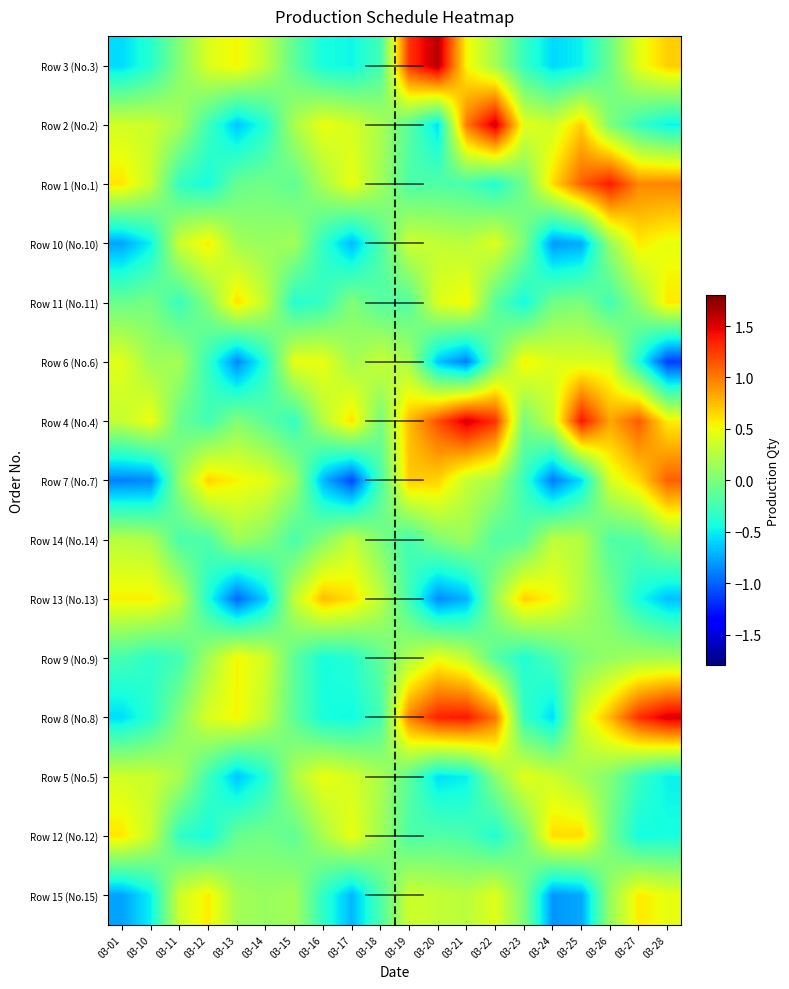

Reading left to right, list all the values displayed in this chart.

Row 3 (No.3): 03-01=-0.6	03-10=-0.4	03-11=0.0	03-12=0.4	03-13=0.5	03-14=0.3	03-15=-0.1	03-16=-0.4	03-17=-0.5	03-18=-0.2	03-19=1.3	03-20=1.6	03-21=0.5	03-22=0.2	03-23=-0.3	03-24=-0.6	03-25=-0.5	03-26=-0.1	03-27=0.5	03-28=0.7
Row 2 (No.2): 03-01=0.4	03-10=0.3	03-11=0.2	03-12=-0.3	03-13=-0.6	03-14=-0.4	03-15=0.2	03-16=0.5	03-17=0.4	03-18=0.2	03-19=-0.2	03-20=-0.6	03-21=1.0	03-22=1.6	03-23=0.4	03-24=0.4	03-25=0.7	03-26=0.0	03-27=-0.3	03-28=-0.5
Row 1 (No.1): 03-01=0.6	03-10=0.3	03-11=-0.3	03-12=-0.4	03-13=-0.1	03-14=-0.0	03-15=-0.1	03-16=0.2	03-17=0.5	03-18=0.2	03-19=-0.2	03-20=-0.2	03-21=-0.2	03-22=-0.4	03-23=-0.0	03-24=0.6	03-25=1.1	03-26=1.4	03-27=1.0	03-28=1.0
Row 10 (No.10): 03-01=-0.8	03-10=-0.5	03-11=0.4	03-12=0.6	03-13=0.2	03-14=0.1	03-15=0.2	03-16=-0.3	03-17=-0.7	03-18=-0.2	03-19=0.4	03-20=0.3	03-21=0.3	03-22=0.4	03-23=-0.0	03-24=-0.8	03-25=-0.7	03-26=0.1	03-27=0.6	03-28=0.5
Row 11 (No.11): 03-01=-0.1	03-10=-0.0	03-11=-0.3	03-12=0.0	03-13=0.6	03-14=0.3	03-15=-0.4	03-16=-0.3	03-17=0.0	03-18=-0.2	03-19=-0.2	03-20=0.4	03-21=0.5	03-22=-0.2	03-23=-0.4	03-24=-0.0	03-25=0.0	03-26=-0.3	03-27=0.1	03-28=0.6
Row 6 (No.6): 03-01=0.4	03-10=0.2	03-11=0.2	03-12=-0.3	03-13=-0.9	03-14=-0.4	03-15=0.5	03-16=0.5	03-17=0.2	03-18=0.3	03-19=0.2	03-20=-0.7	03-21=-0.9	03-22=-0.1	03-23=0.6	03-24=0.4	03-25=0.4	03-26=0.4	03-27=-0.4	03-28=-1.1
Row 4 (No.4): 03-01=0.3	03-10=0.5	03-11=-0.1	03-12=-0.2	03-13=0.0	03-14=-0.1	03-15=-0.3	03-16=0.2	03-17=0.6	03-18=-0.0	03-19=0.8	03-20=1.2	03-21=1.5	03-22=1.3	03-23=-0.0	03-24=0.3	03-25=1.4	03-26=0.8	03-27=1.1	03-28=0.6
Row 7 (No.7): 03-01=-0.9	03-10=-0.9	03-11=0.1	03-12=0.7	03-13=0.5	03-14=0.4	03-15=0.2	03-16=-0.7	03-17=-1.1	03-18=-0.2	03-19=0.7	03-20=0.7	03-21=0.3	03-22=0.2	03-23=-0.3	03-24=-0.9	03-25=-0.6	03-26=0.4	03-27=0.6	03-28=1.1
Row 14 (No.14): 03-01=0.3	03-10=0.2	03-11=-0.2	03-12=-0.2	03-13=0.2	03-14=0.0	03-15=-0.2	03-16=0.0	03-17=0.3	03-18=0.0	03-19=-0.2	03-20=0.0	03-21=0.1	03-22=-0.2	03-23=-0.2	03-24=0.3	03-25=0.2	03-26=-0.2	03-27=-0.2	03-28=0.1
Row 13 (No.13): 03-01=0.6	03-10=0.6	03-11=0.3	03-12=-0.4	03-13=-1.0	03-14=-0.6	03-15=0.3	03-16=0.7	03-17=0.6	03-18=0.3	03-19=-0.3	03-20=-0.9	03-21=-0.7	03-22=0.1	03-23=0.7	03-24=0.5	03-25=0.2	03-26=-0.0	03-27=-0.4	03-28=-0.7
Row 9 (No.9): 03-01=-0.2	03-10=-0.3	03-11=-0.2	03-12=0.2	03-13=0.5	03-14=0.4	03-15=-0.1	03-16=-0.4	03-17=-0.4	03-18=-0.1	03-19=0.2	03-20=0.5	03-21=0.3	03-22=-0.2	03-23=-0.4	03-24=-0.2	03-25=0.0	03-26=0.1	03-27=0.2	03-28=0.2
Row 8 (No.8): 03-01=-0.6	03-10=-0.4	03-11=0.0	03-12=0.4	03-13=0.5	03-14=0.3	03-15=-0.1	03-16=-0.4	03-17=-0.5	03-18=-0.2	03-19=1.0	03-20=1.3	03-21=1.4	03-22=1.0	03-23=-0.3	03-24=-0.6	03-25=0.4	03-26=0.8	03-27=1.3	03-28=1.5
Row 5 (No.5): 03-01=0.4	03-10=0.3	03-11=0.2	03-12=-0.3	03-13=-0.7	03-14=-0.4	03-15=0.2	03-16=0.5	03-17=0.4	03-18=0.2	03-19=-0.1	03-20=-0.6	03-21=-0.5	03-22=0.1	03-23=0.4	03-24=0.4	03-25=0.2	03-26=0.0	03-27=-0.3	03-28=-0.5
Row 12 (No.12): 03-01=0.6	03-10=0.3	03-11=-0.3	03-12=-0.4	03-13=-0.1	03-14=-0.0	03-15=-0.1	03-16=0.2	03-17=0.5	03-18=0.2	03-19=-0.2	03-20=-0.2	03-21=-0.2	03-22=-0.4	03-23=-0.1	03-24=0.6	03-25=0.6	03-26=-0.0	03-27=-0.4	03-28=-0.4
Row 15 (No.15): 03-01=-0.8	03-10=-0.5	03-11=0.4	03-12=0.6	03-13=0.2	03-14=0.1	03-15=0.2	03-16=-0.3	03-17=-0.7	03-18=-0.2	03-19=0.4	03-20=0.3	03-21=0.3	03-22=0.4	03-23=0.0	03-24=-0.8	03-25=-0.8	03-26=0.1	03-27=0.6	03-28=0.5